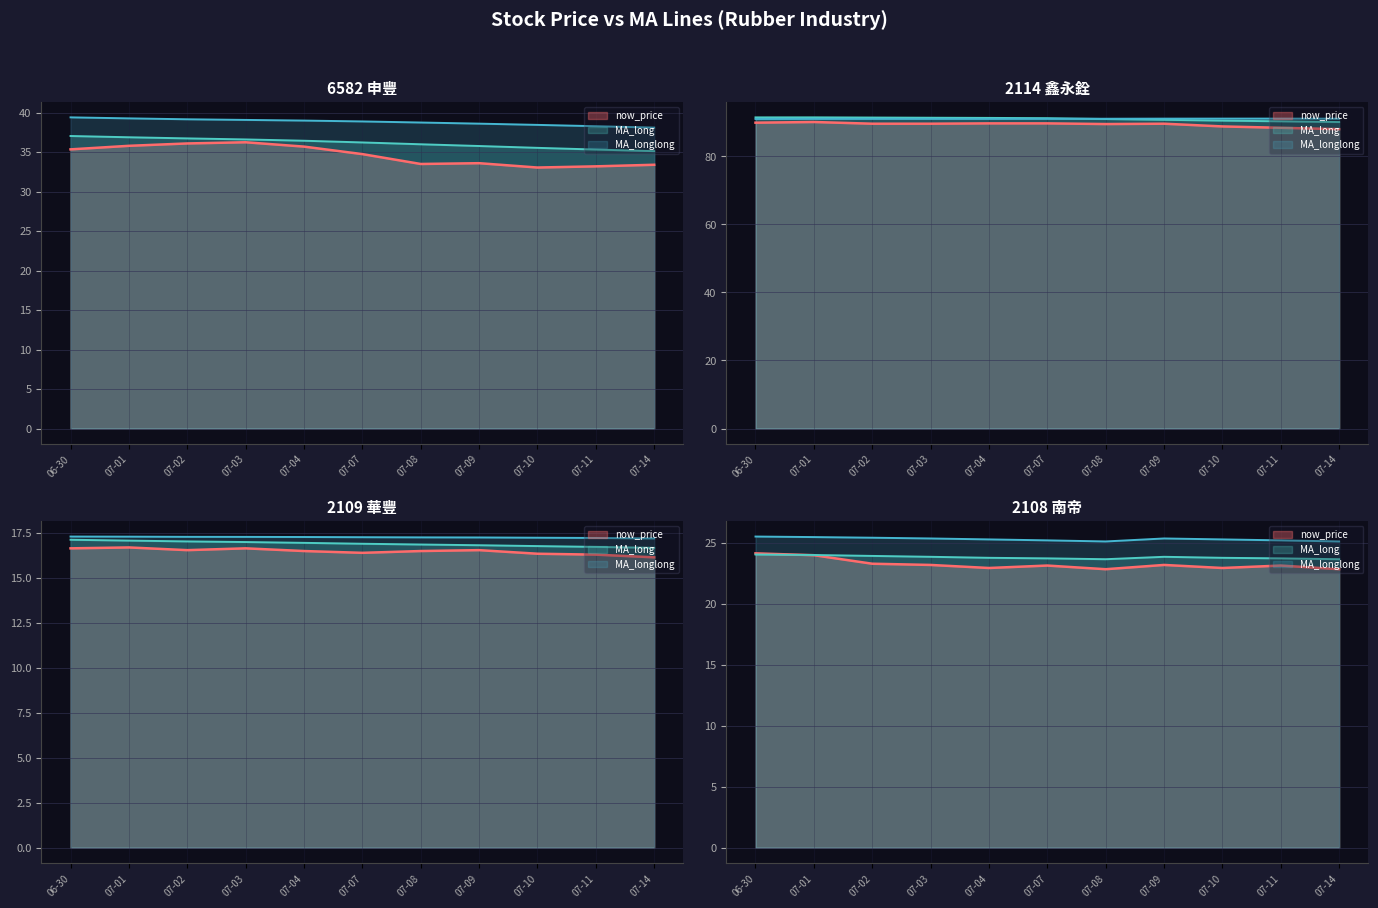

True or false: MA_long has a value of 16.8 at 2025-07-03.

True